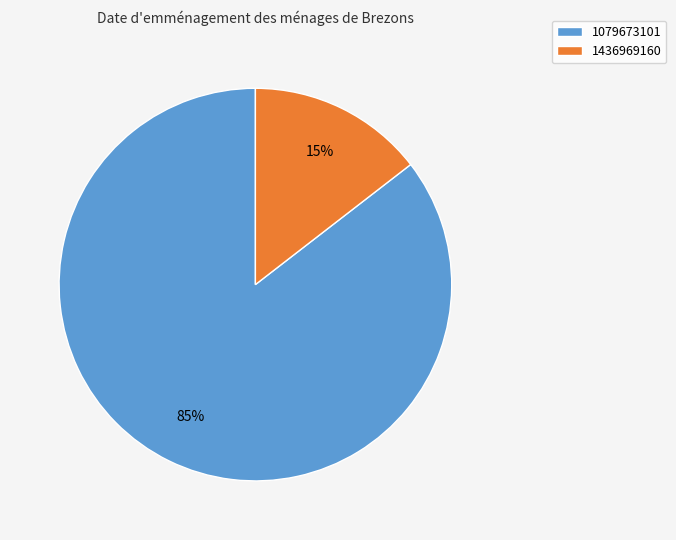

How many segments does this pie chart have?

2